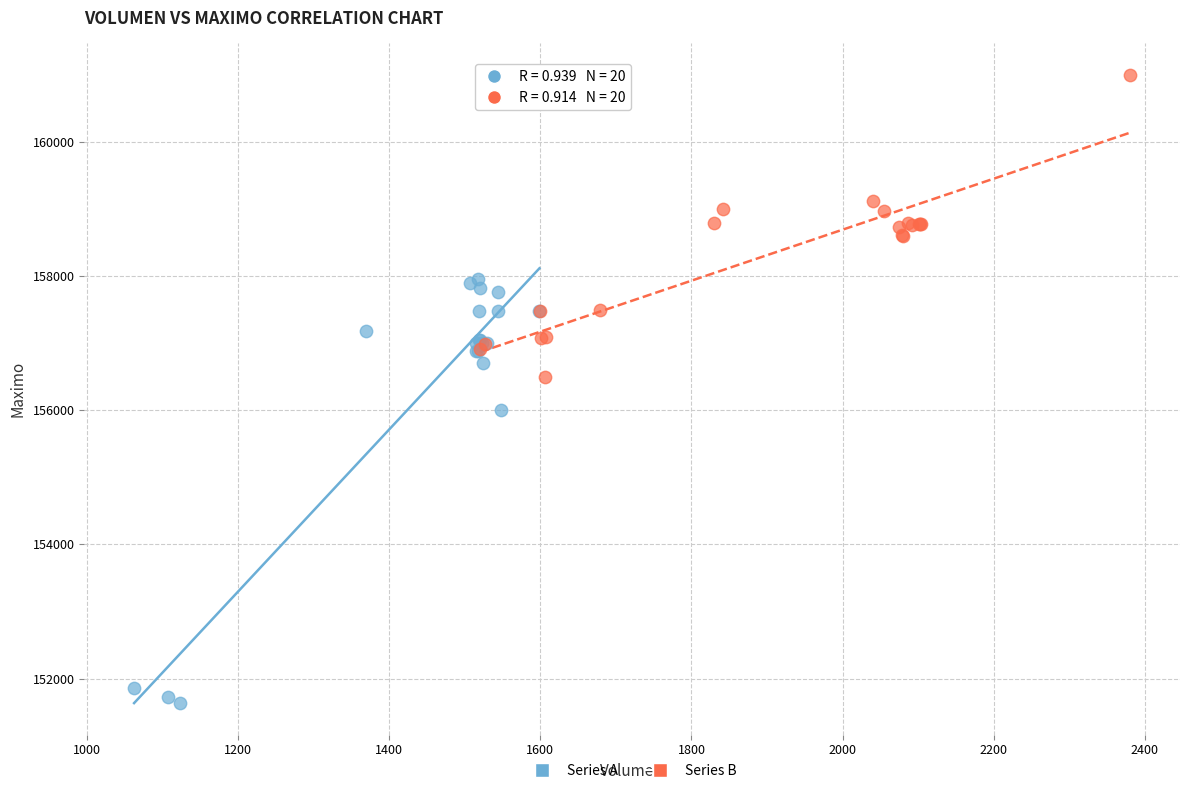

Which series contains the lowest Y value?

Series A